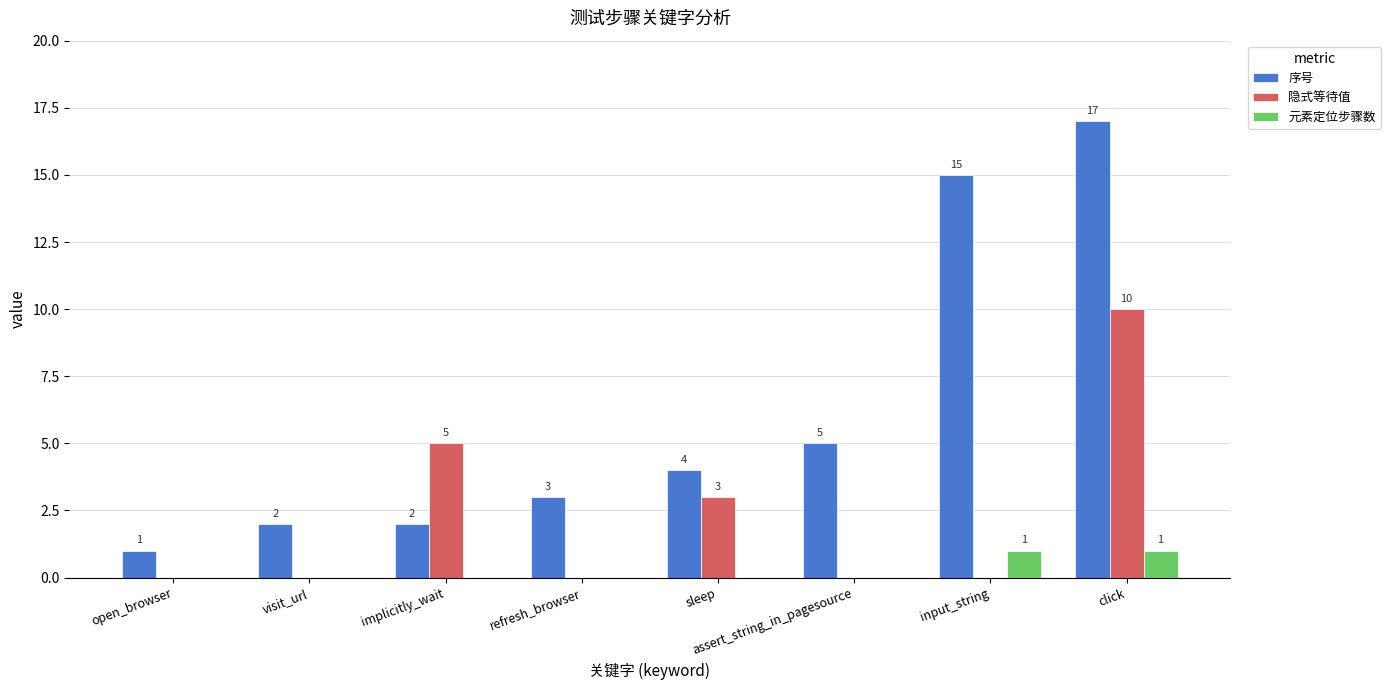

The 序号 series shows 15 at input_string. True or false?

True